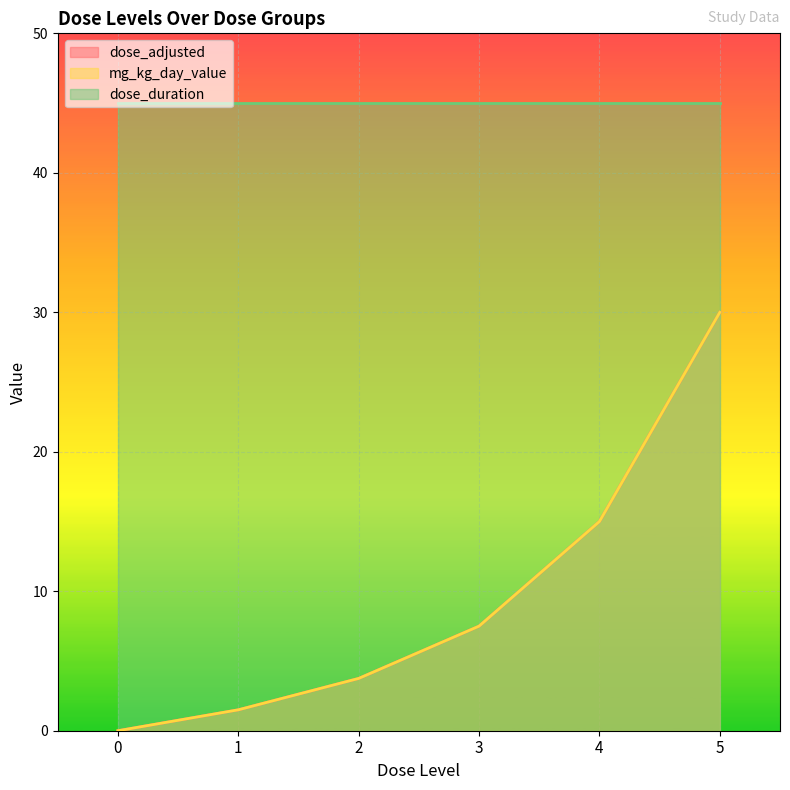

How many values in the mg_kg_day_value series are below 7?

3